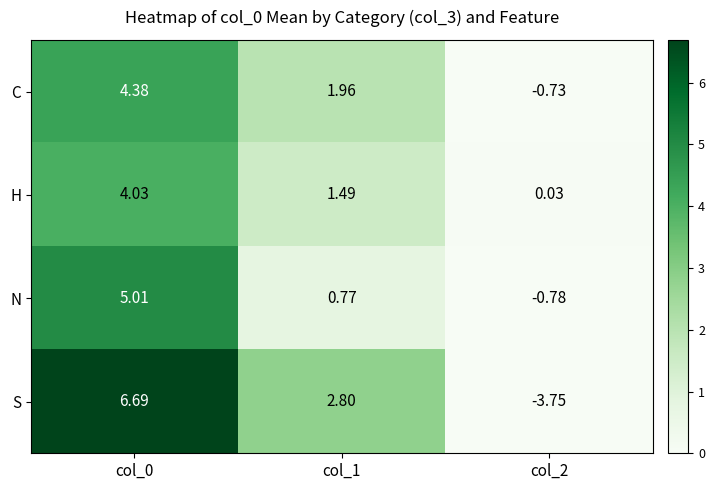

At col_1, list the series in order from largest to smallest.

S, C, H, N